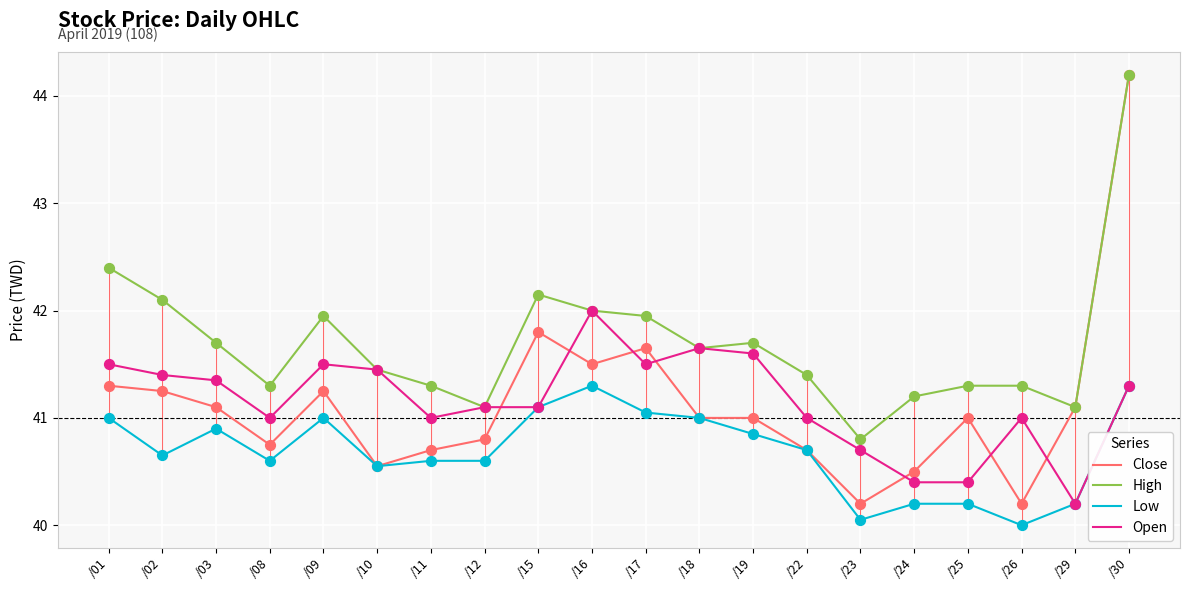

Is the value of Low at /16 greater than the value of Open at /17?

No